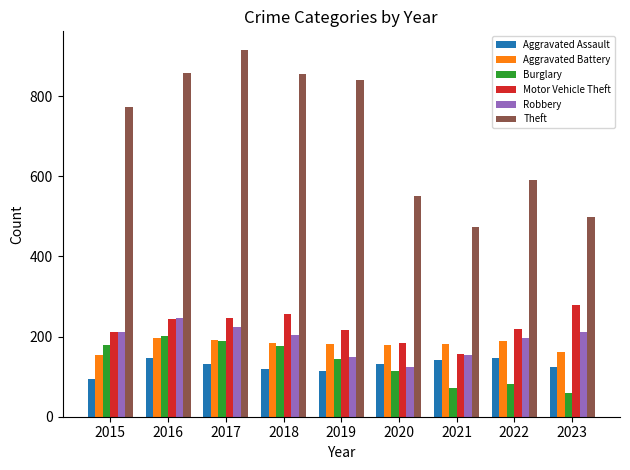

Does the chart contain stacked bars?

No